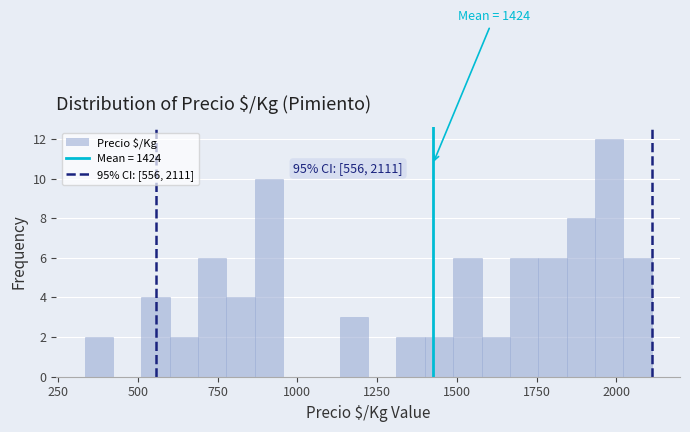

Around what value on the x-axis is the tallest bar? Give the approximate position of its centre, as read against the axis.

2000